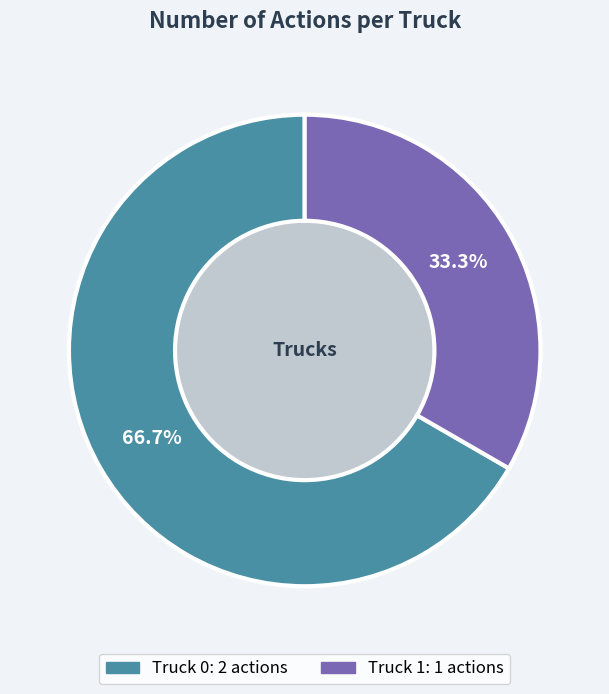

Which has a higher value, Truck 0 or Truck 1?

Truck 0